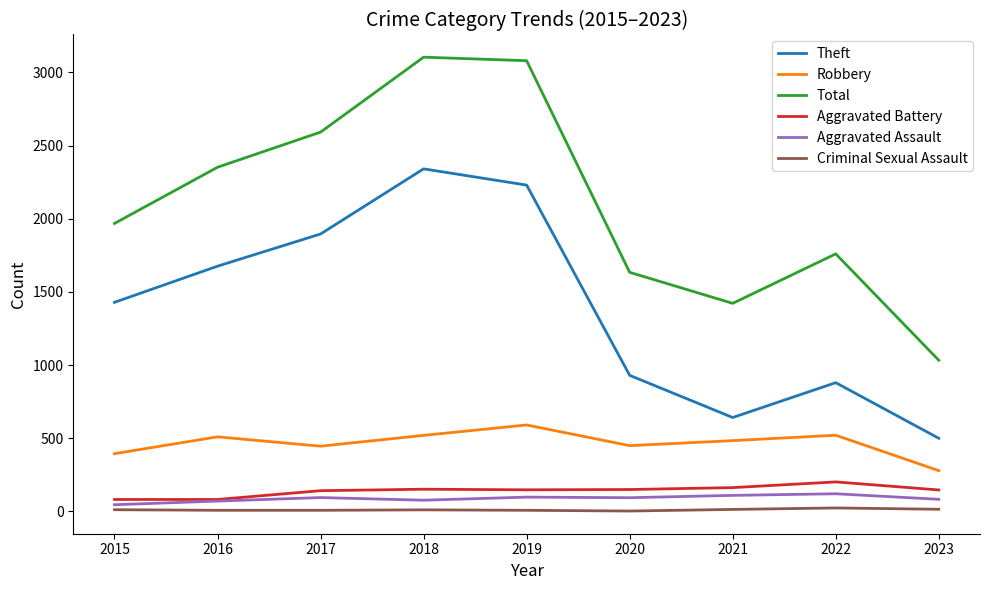

At 2021, list the series in order from largest to smallest.

Total, Theft, Robbery, Aggravated Battery, Aggravated Assault, Criminal Sexual Assault